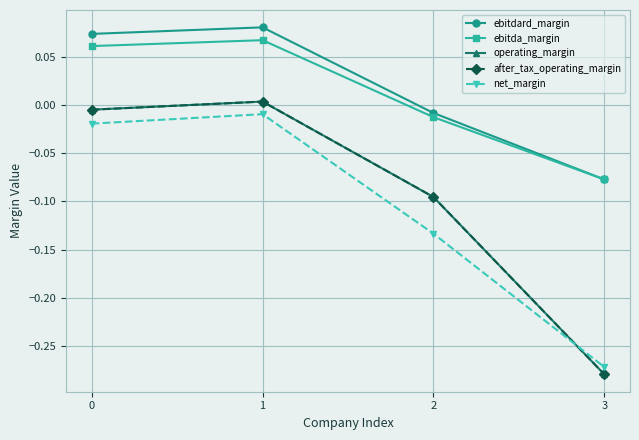

Rank the series at 2 from highest to lowest value.

ebitdard_margin, ebitda_margin, operating_margin, after_tax_operating_margin, net_margin